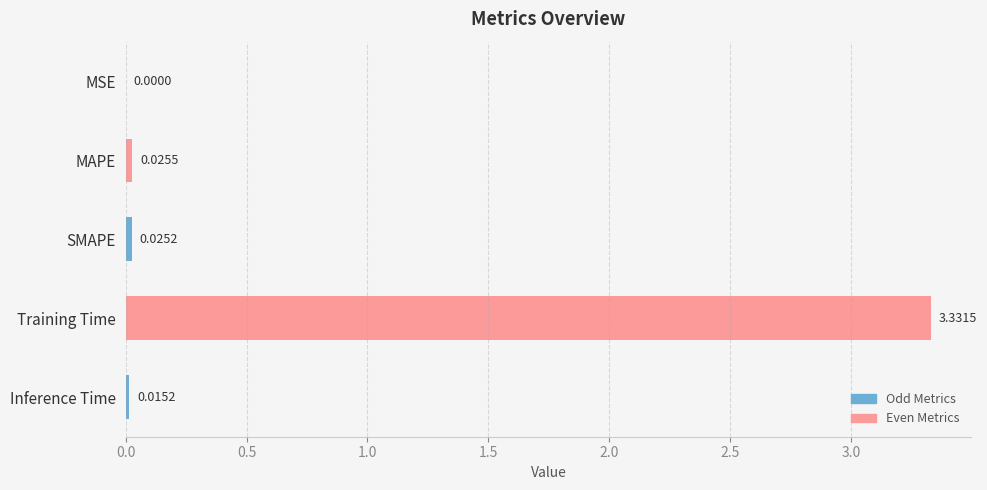

Which category has the highest value across all series?

Training Time